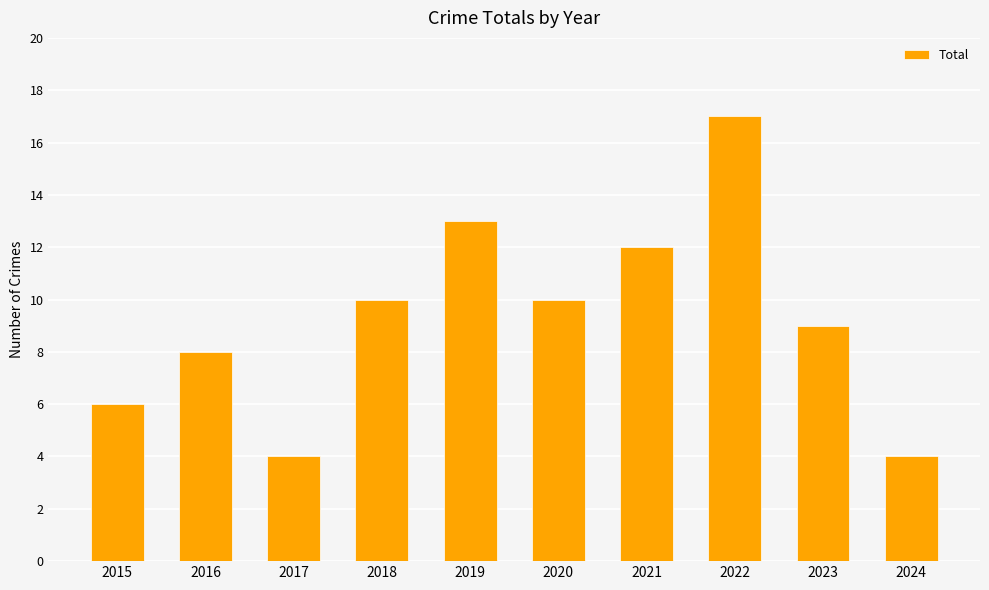

Reading right to left, extract all data points from this chart.

2024=4	2023=9	2022=17	2021=12	2020=10	2019=13	2018=10	2017=4	2016=8	2015=6